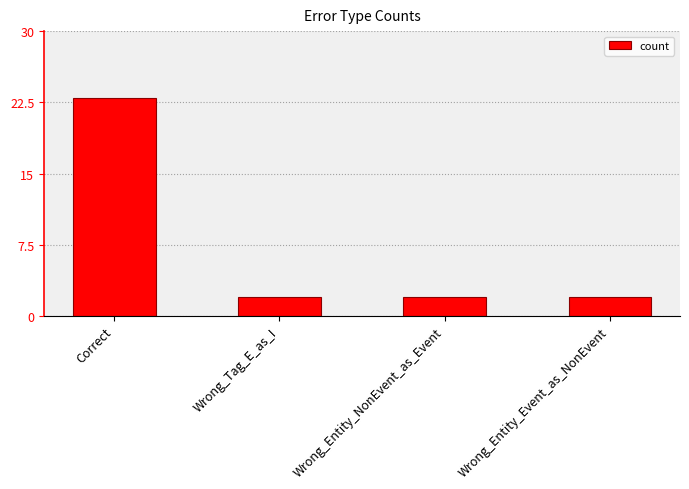

Between Wrong_Entity_NonEvent_as_Event and Correct, which is larger?

Correct